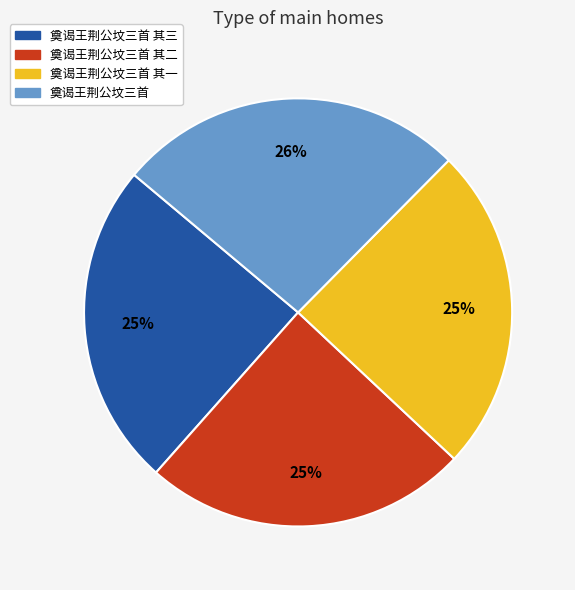

To the nearest percent, what percentage of the pie is 奠谒王荆公坟三首?

26%